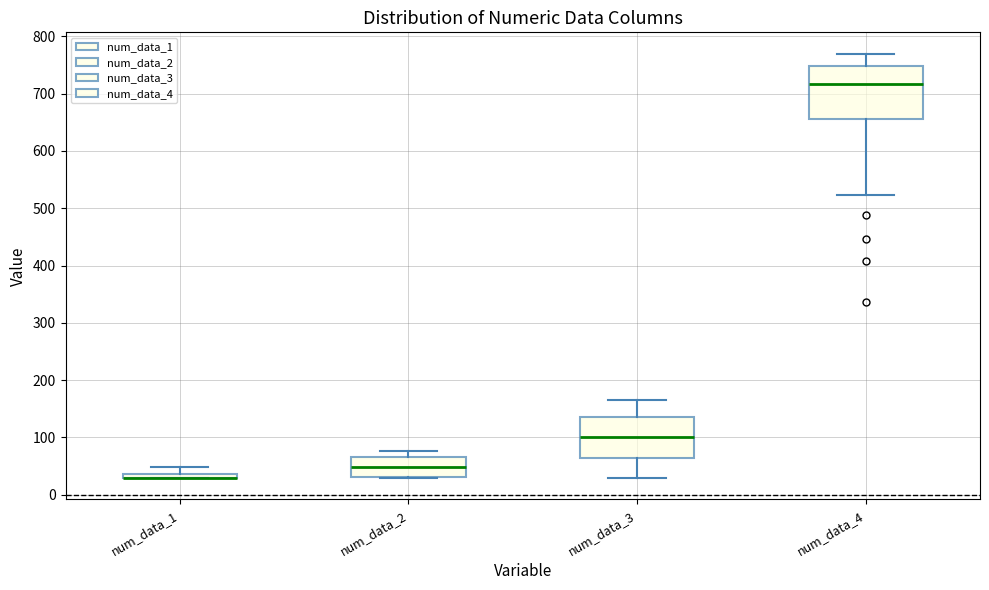

Which box is the tallest, from its lower edge to its upper edge?

num_data_4